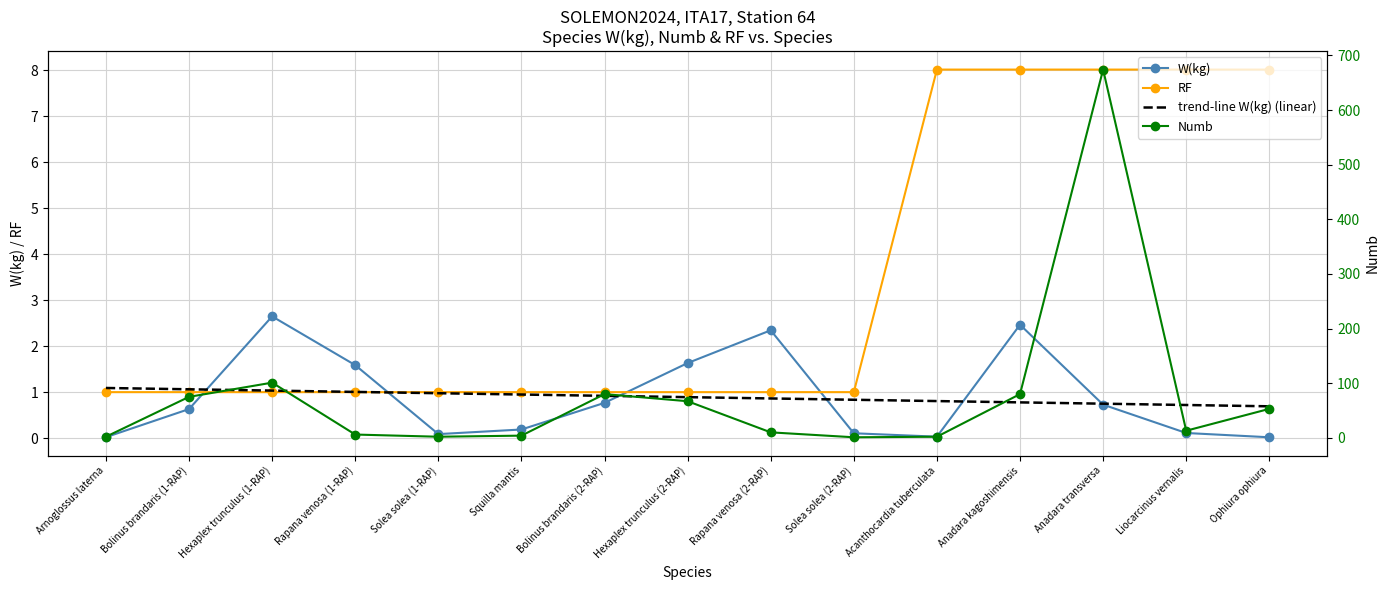

What is the difference between the maximum and minimum values in the RF series?

7.0